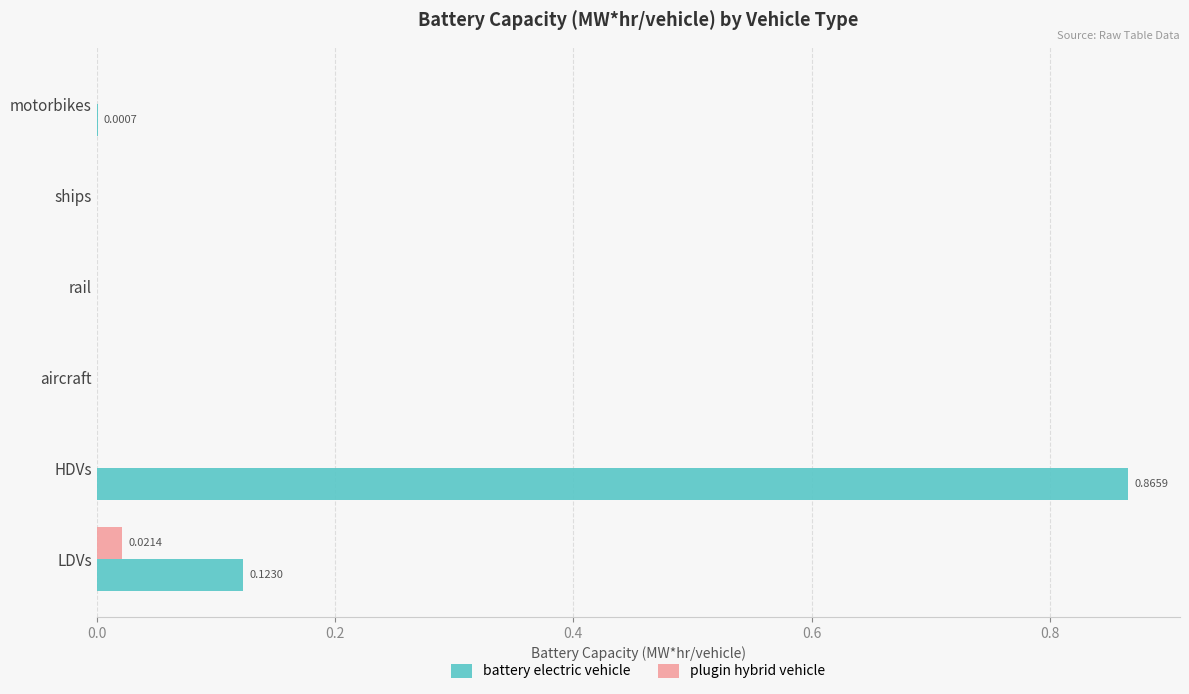

Which category has the highest value in the battery electric vehicle series?

HDVs